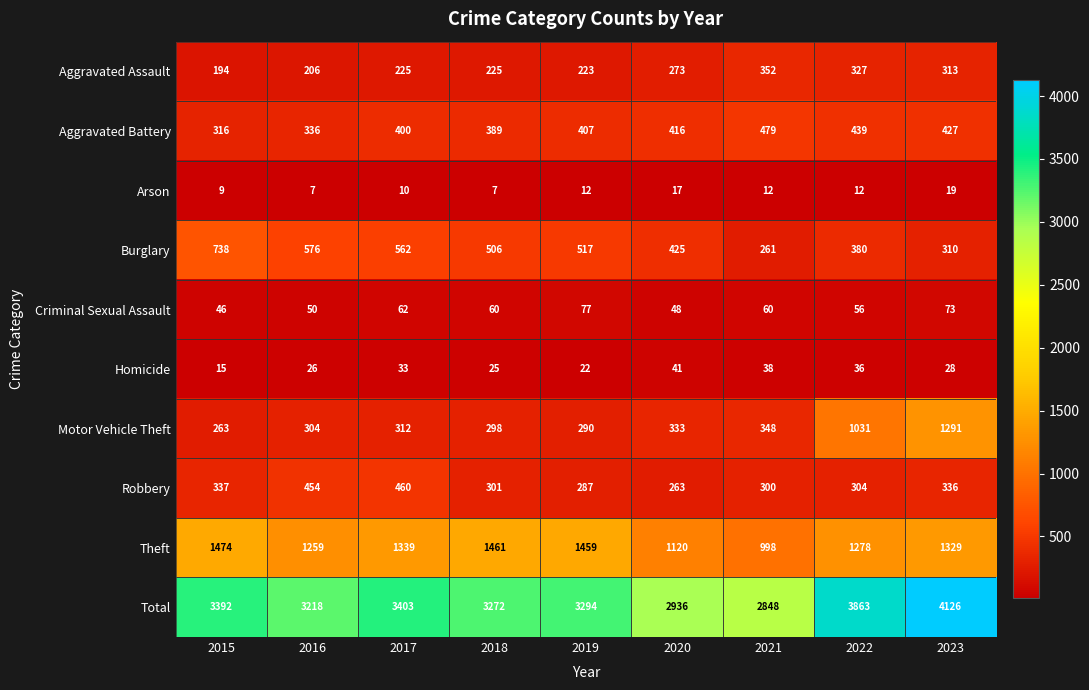

How many distinct data groups are displayed?

10